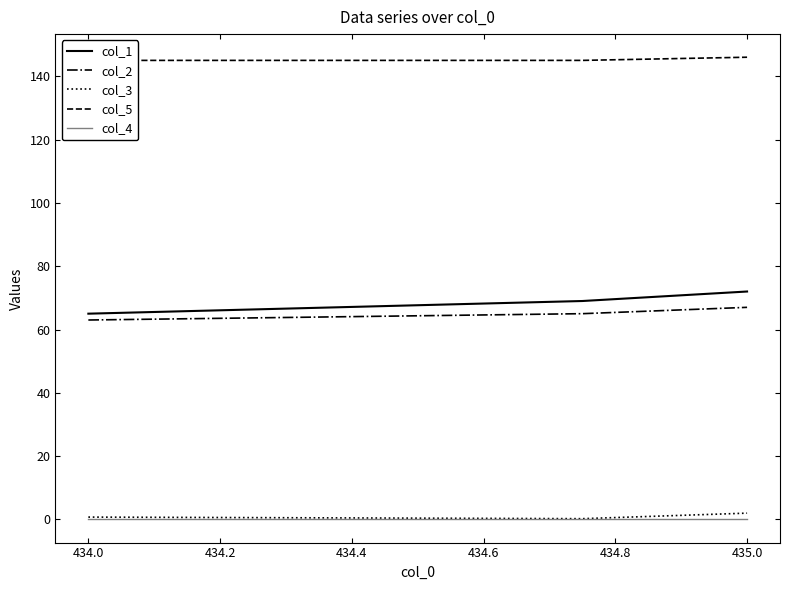

At which label does col_1 reach its minimum?

434.0